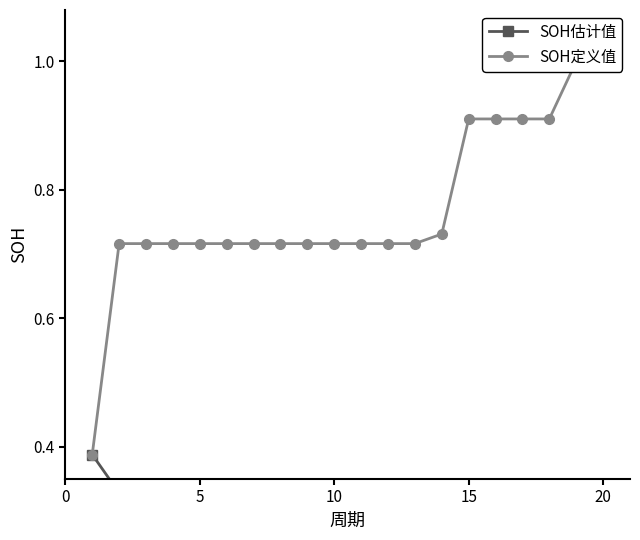

At how many categories does at least one series exceed 0?

20